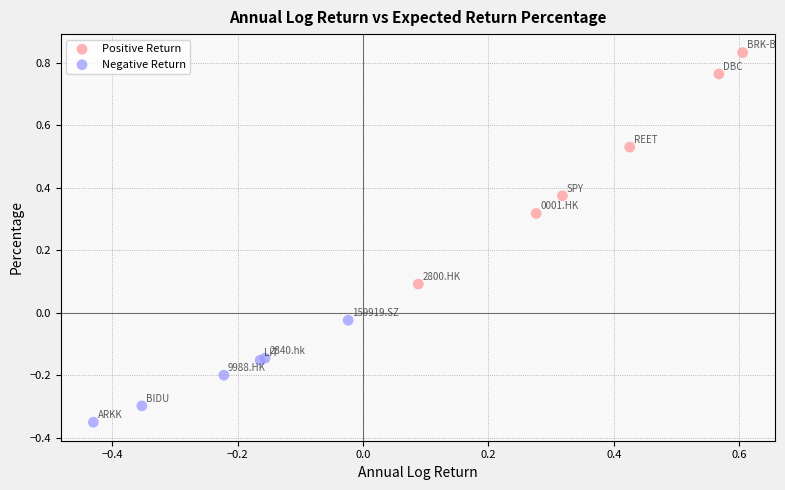

Which series has the widest spread of Y values?

Positive Return